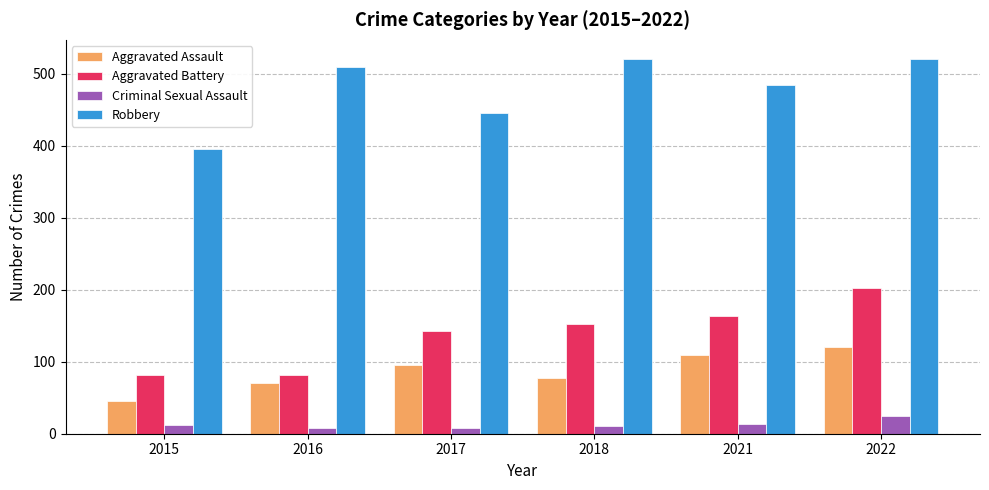

Is it true that Aggravated Assault equals 121 at 2018?

False